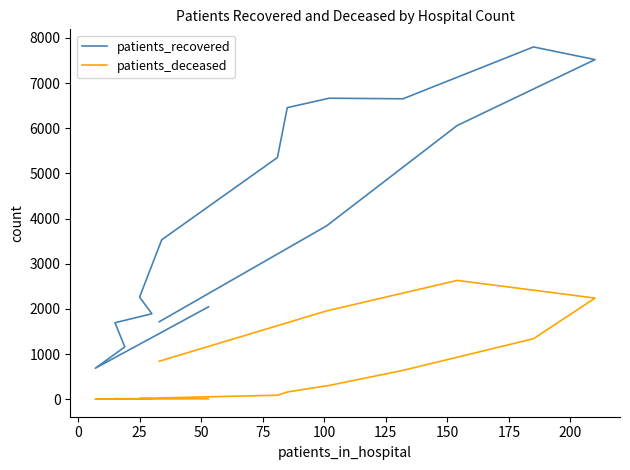

What is the greatest value displayed?

7800